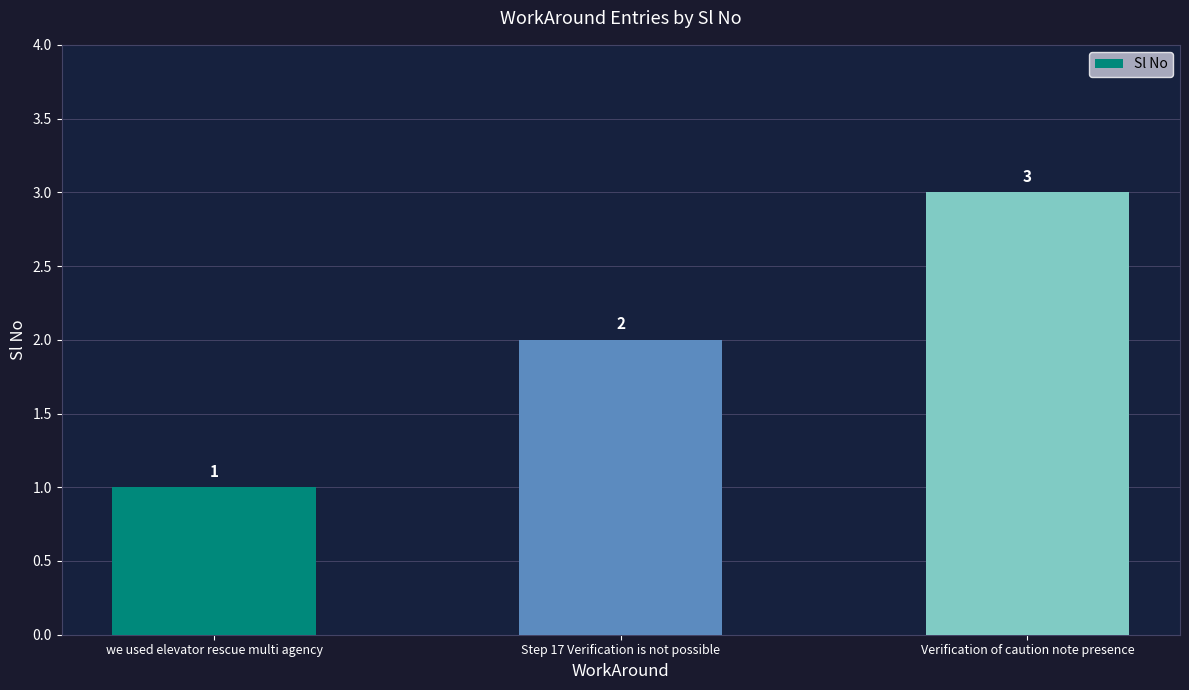

What is the change in value from we used elevator rescue multi agency to Step 17 Verification is not possible?

+1